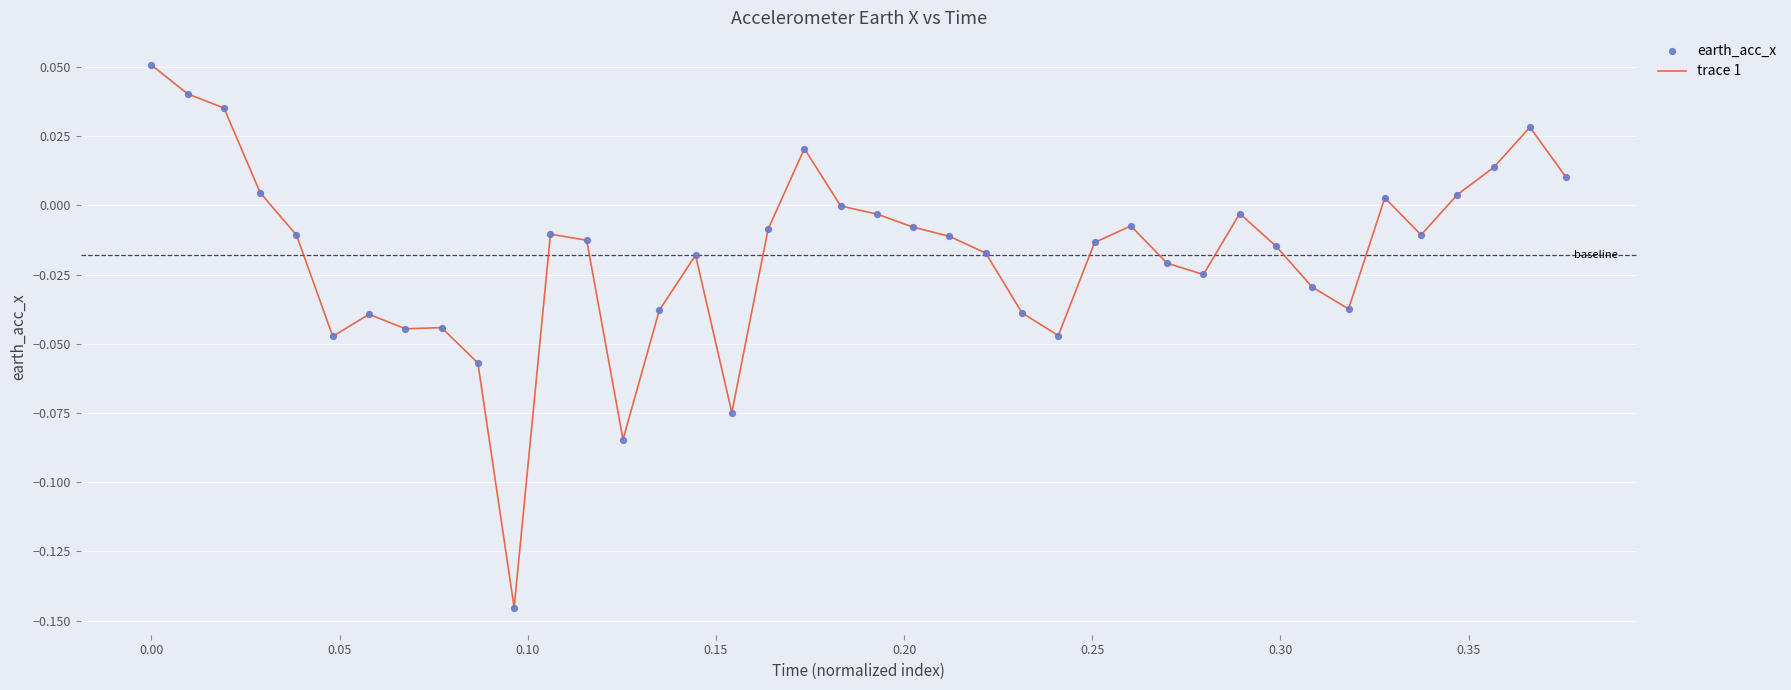

How many lines are shown in the chart?

1